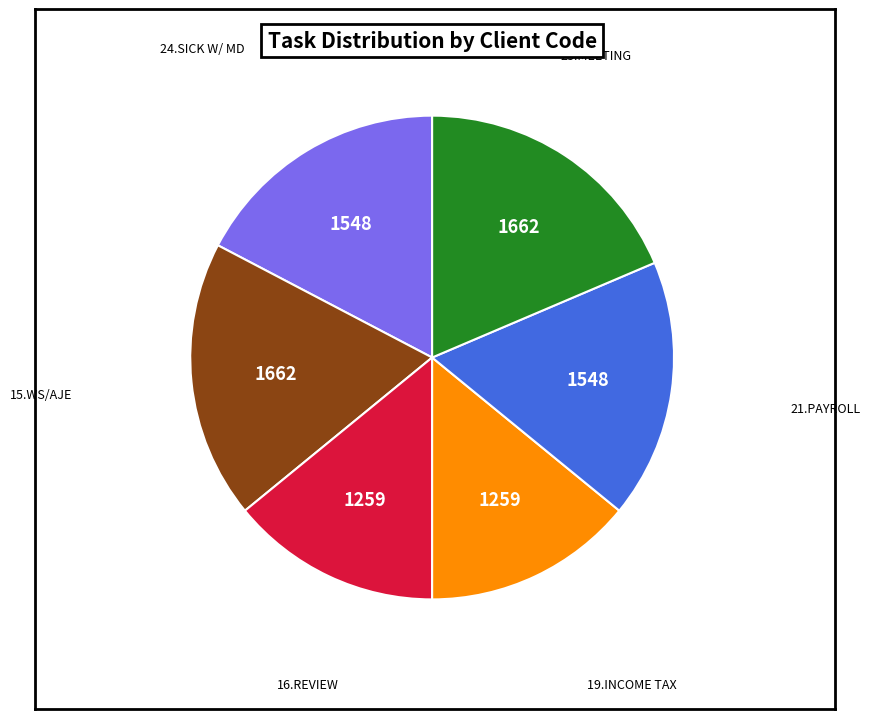

Is there a majority slice in this chart?

No